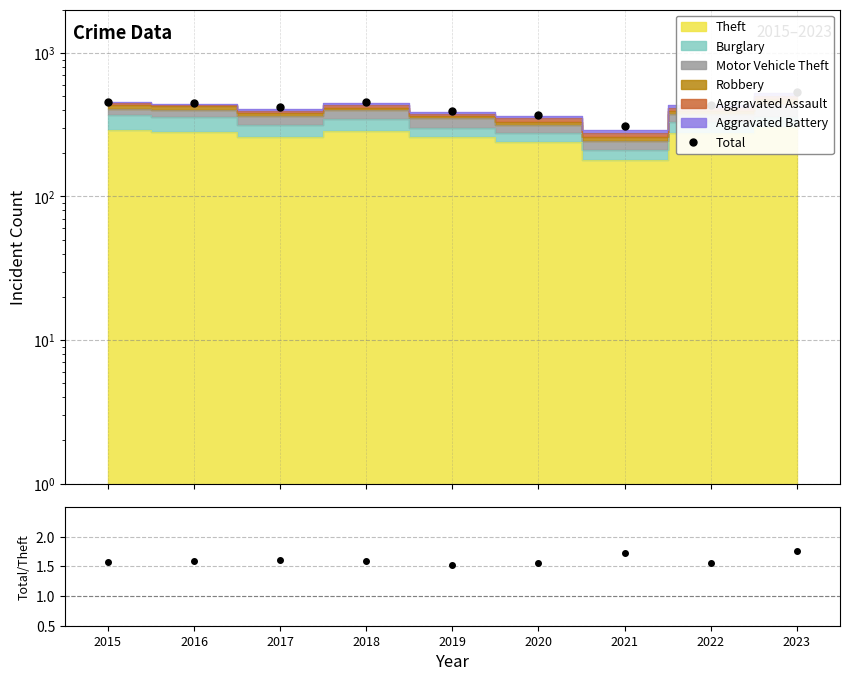

What is the sum of the Total values at 2018 and 2021?

763.0